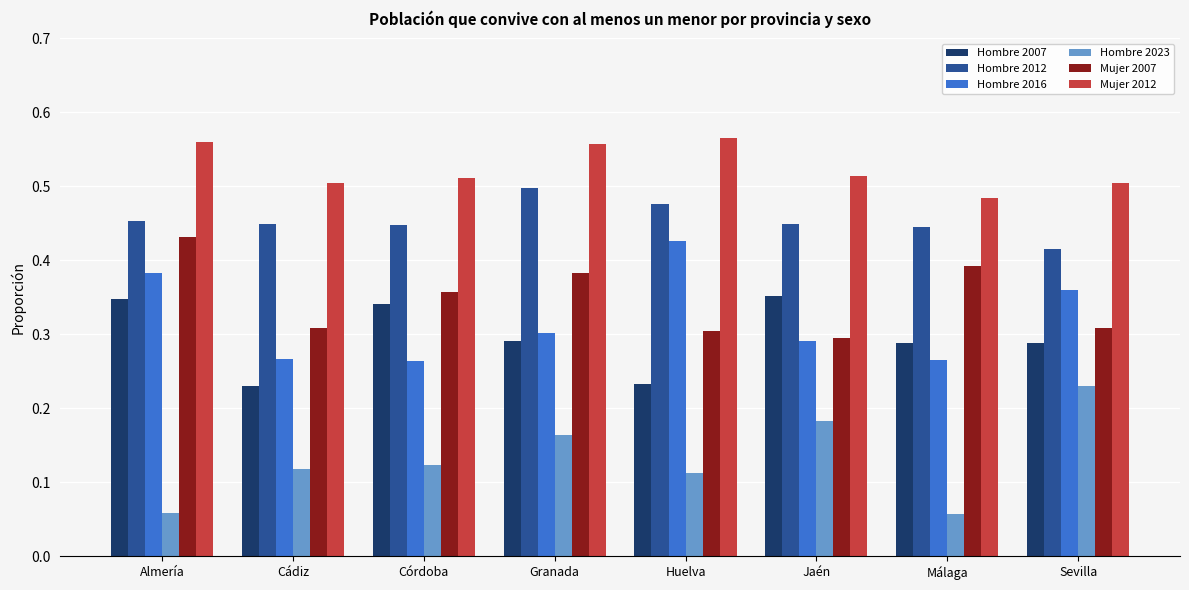

What are all the series names shown in the legend?

Hombre 2007, Hombre 2012, Hombre 2016, Hombre 2023, Mujer 2007, Mujer 2012